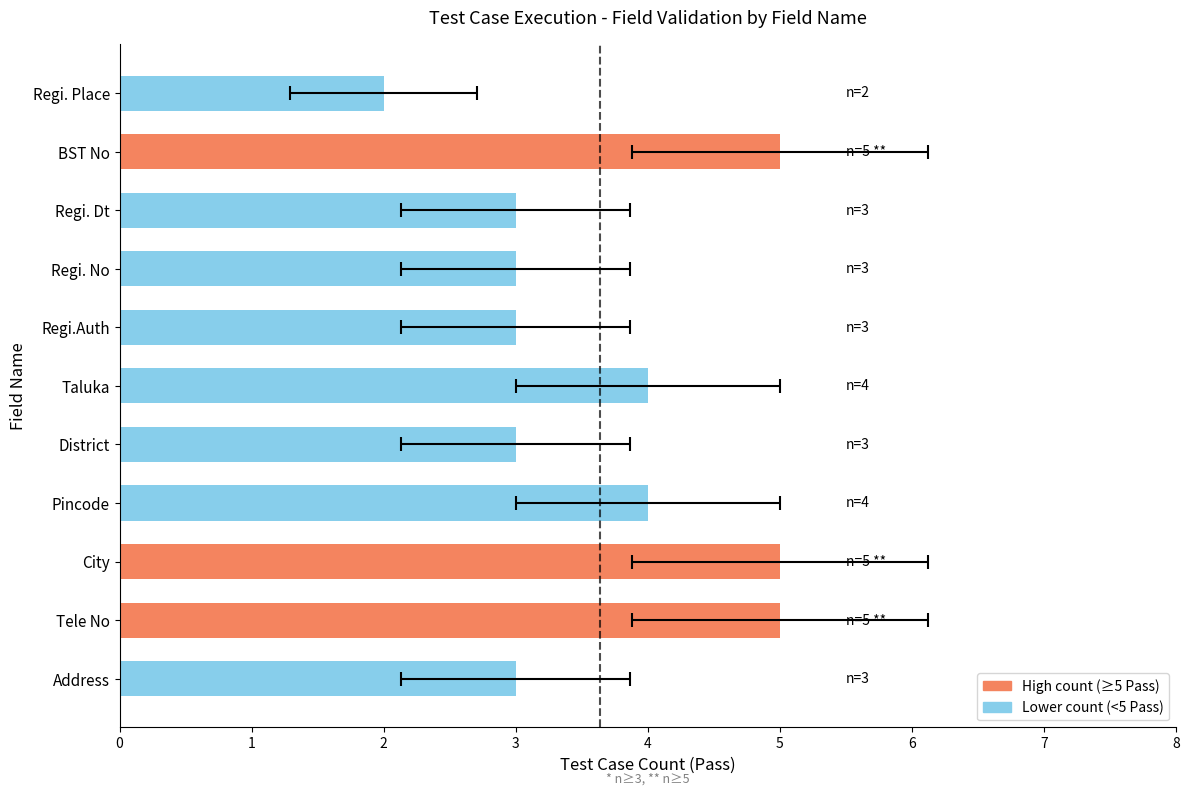

Rank the categories by value from highest to lowest.

Tele No, City, BST No, Pincode, Taluka, Address, District, Regi.Auth, Regi. No, Regi. Dt, Regi. Place